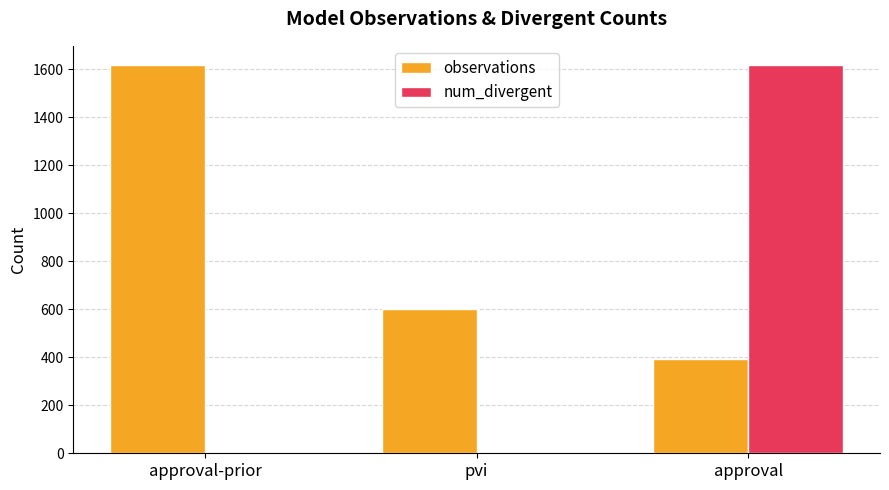

The value of num_divergent at approval is 853. True or false?

False